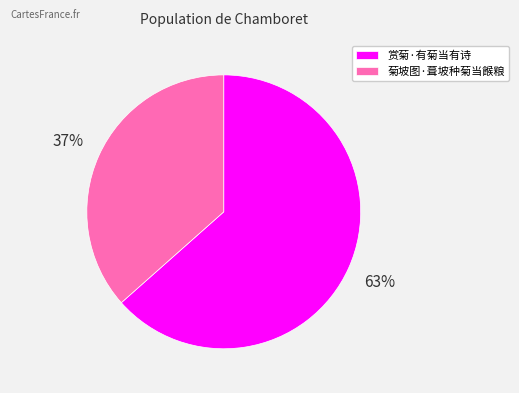

To the nearest percent, what percentage of the pie is 菊坡图·葺坡种菊当餱粮?

37%